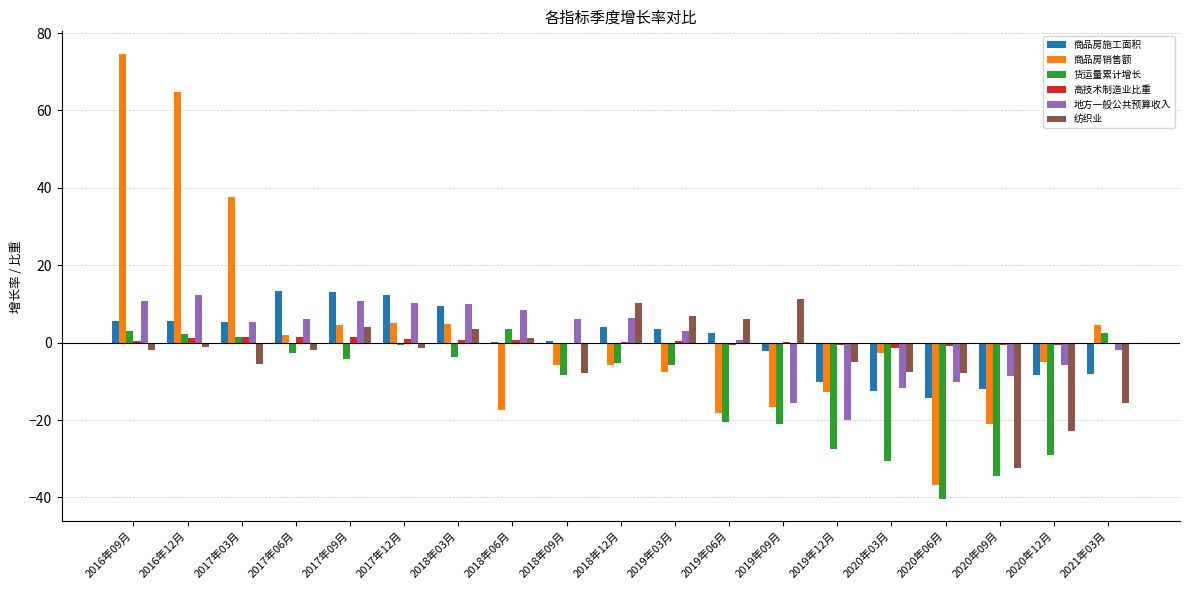

Are the bars horizontal?

No